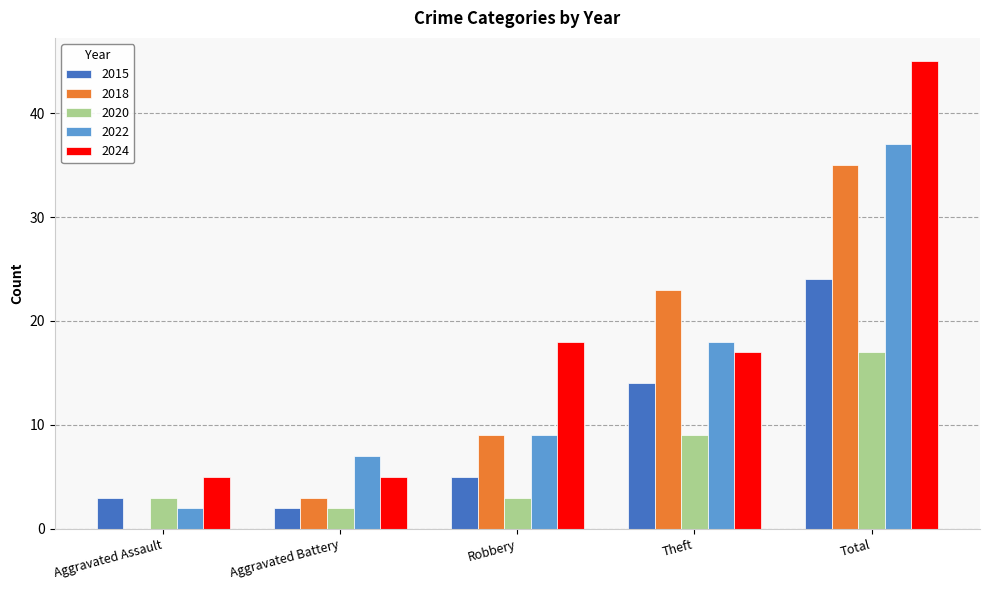

Which series has the largest range (max minus min)?

2024